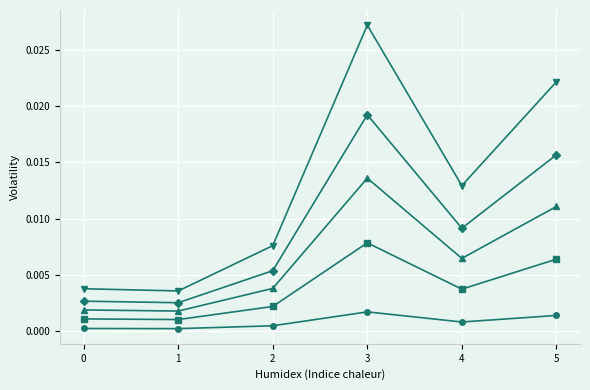

Which label corresponds to the largest value in the chart?

3